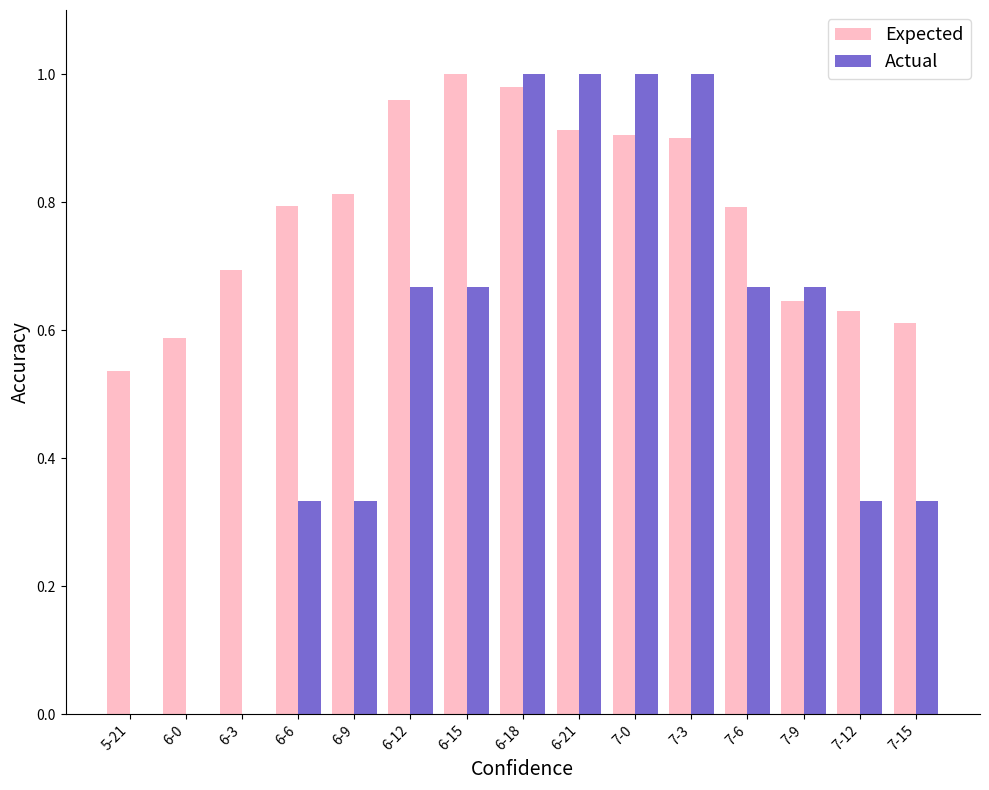

True or false: Actual has a value of 0.5 at 6-9.

False